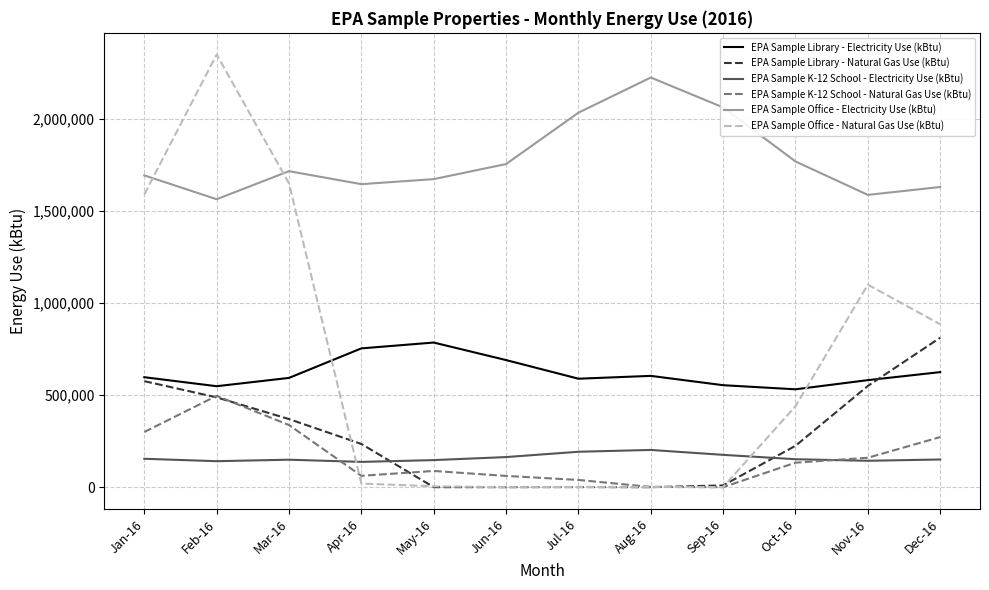

What is the highest value of the EPA Sample Office - Natural Gas Use (kBtu) series?

2349999.9